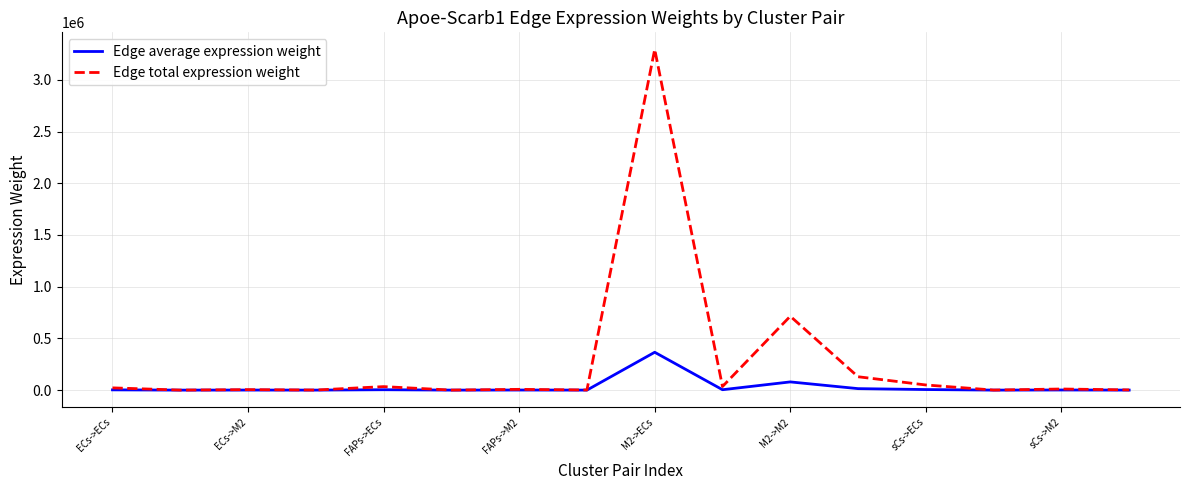

What is the difference between the second highest and second lowest values in the Edge total expression weight series?

714043.1